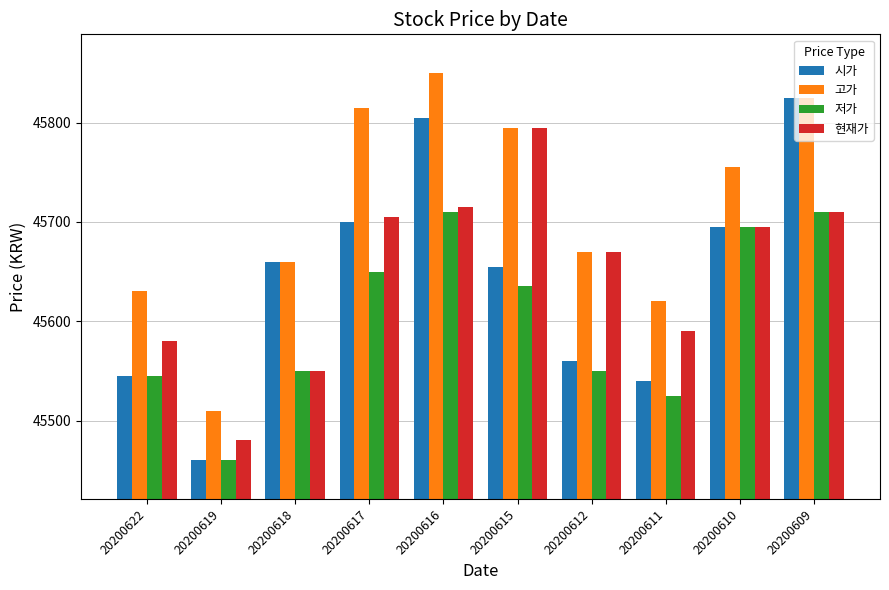

How many bars are there in total?

40